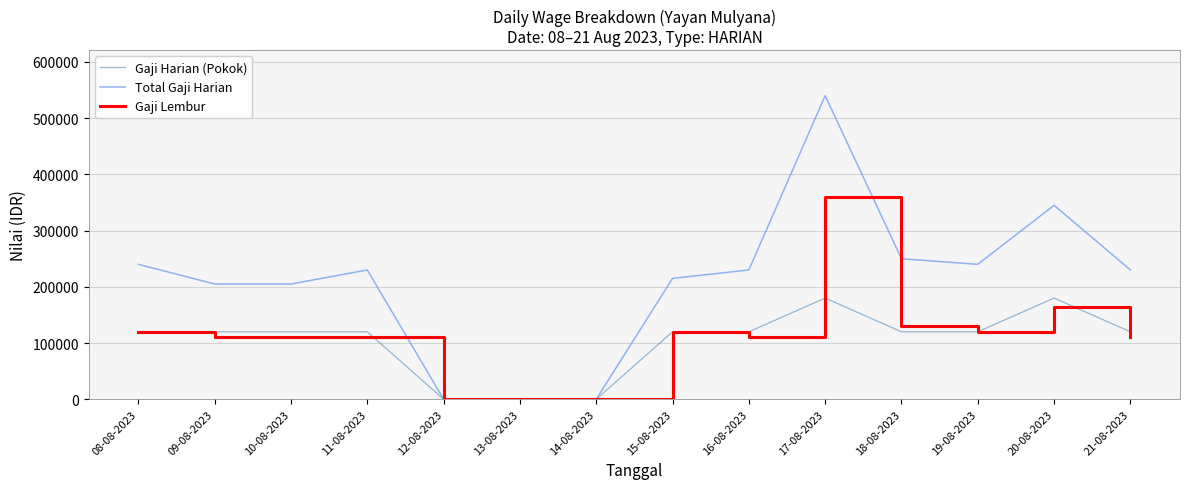

Which series has the largest range (max minus min)?

Total Gaji Harian